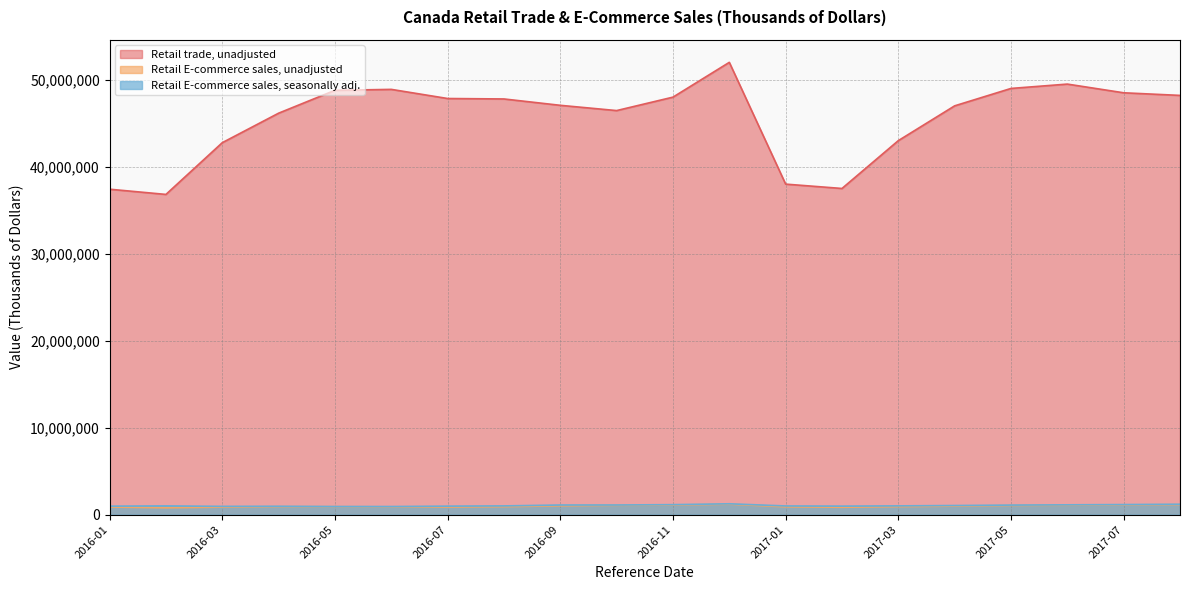

What is the label of the 20th point from the left?

2017-08